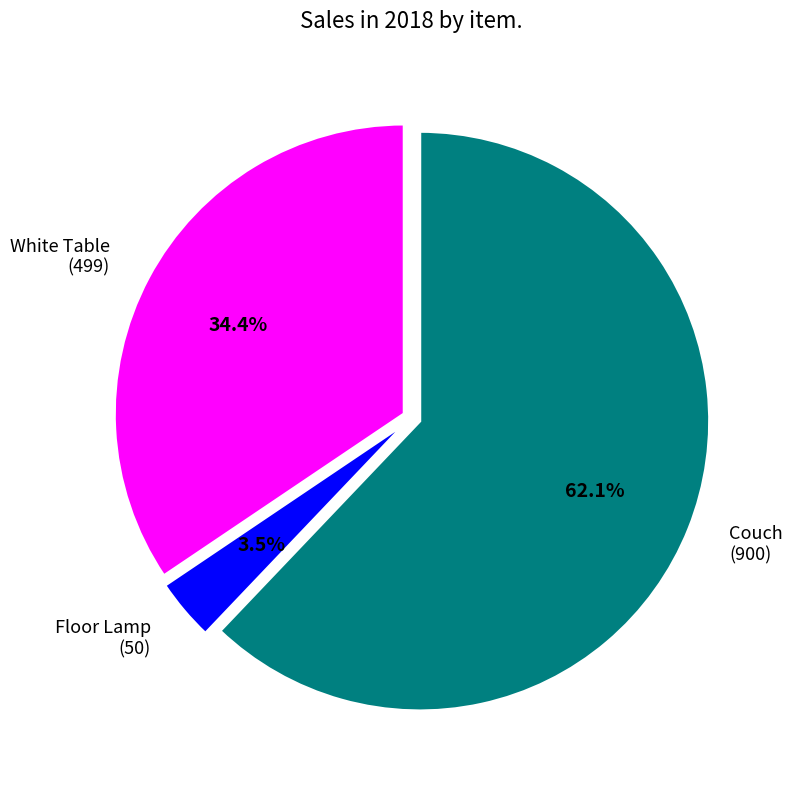

Is Floor Lamp the majority of the pie?

No